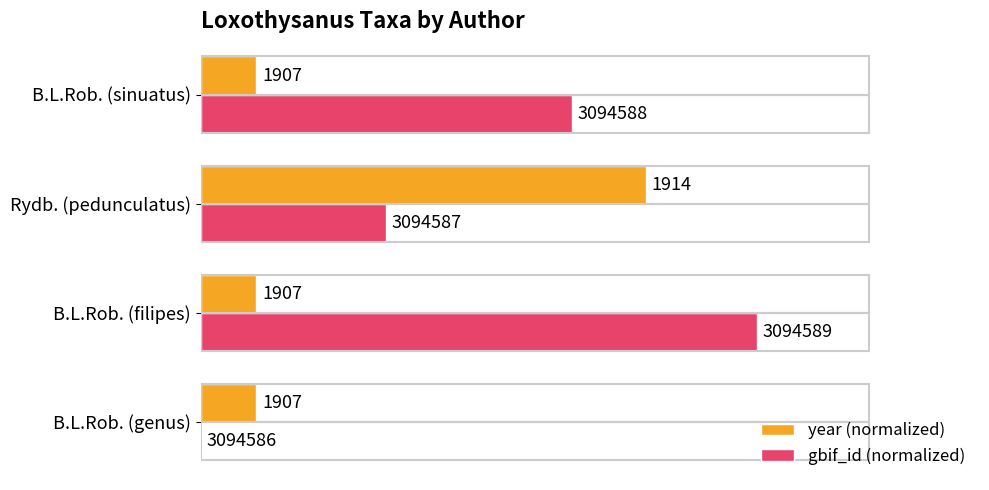

What are all the series names shown in the legend?

year (normalized), gbif_id (normalized)